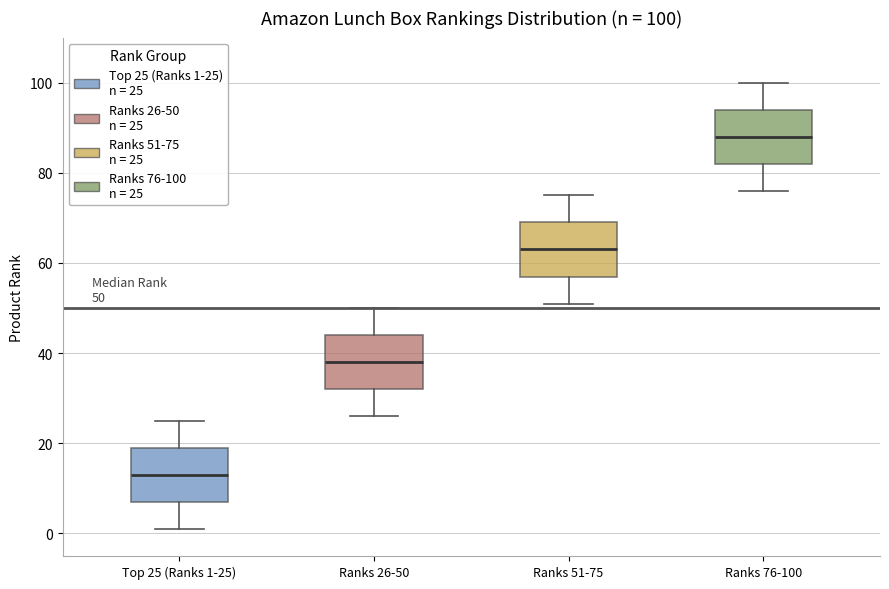

Which box's median line is the highest?

Ranks 76-100